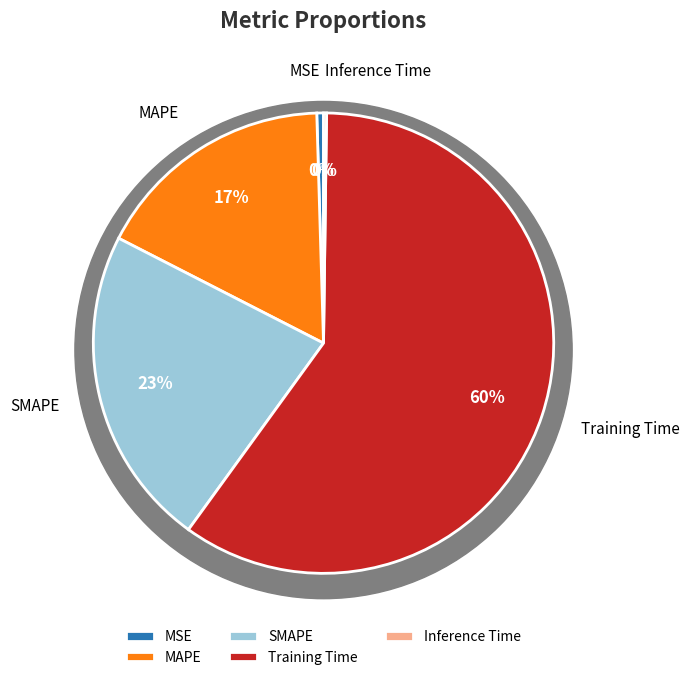

How much of the chart is everything except MAPE?

83.0%